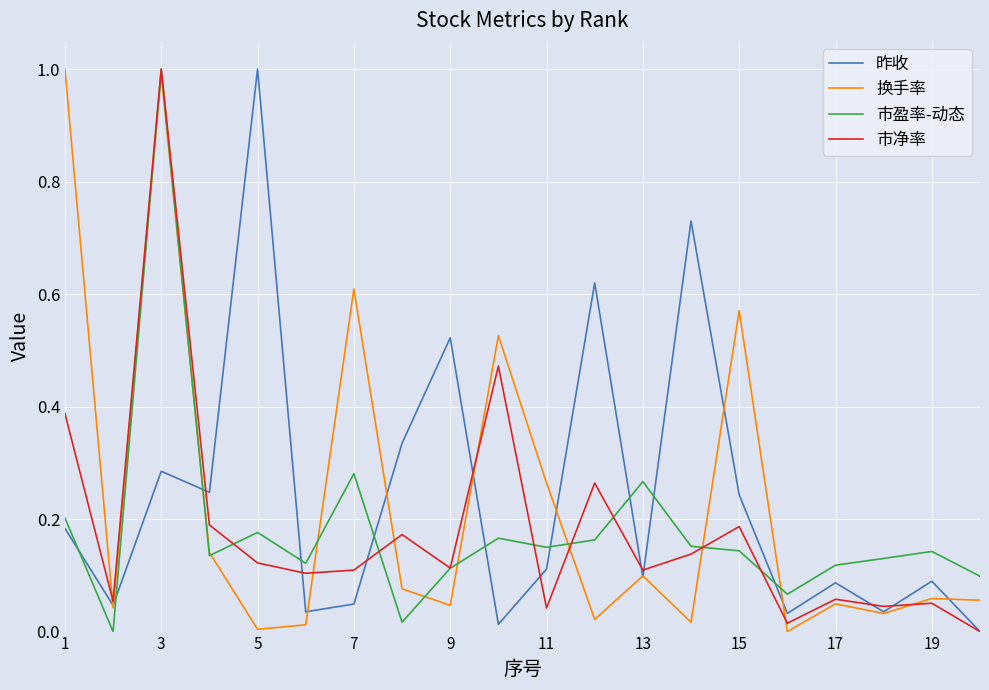

True or false: 昨收 and 市盈率-动态 intersect in this chart.

True